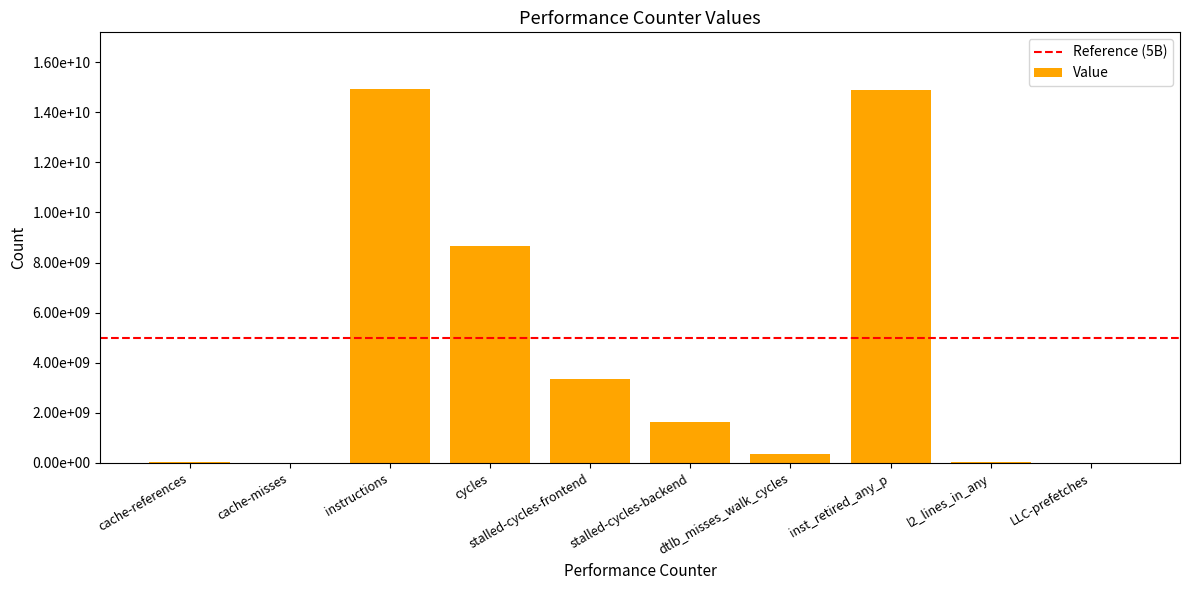

At which category does the chart reach its peak across all series?

instructions